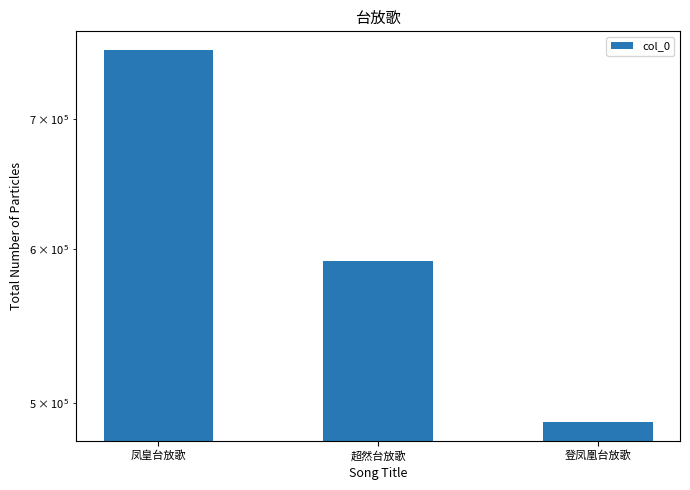

What is the change in value from 凤皇台放歌 to 登凤凰台放歌?

-270864